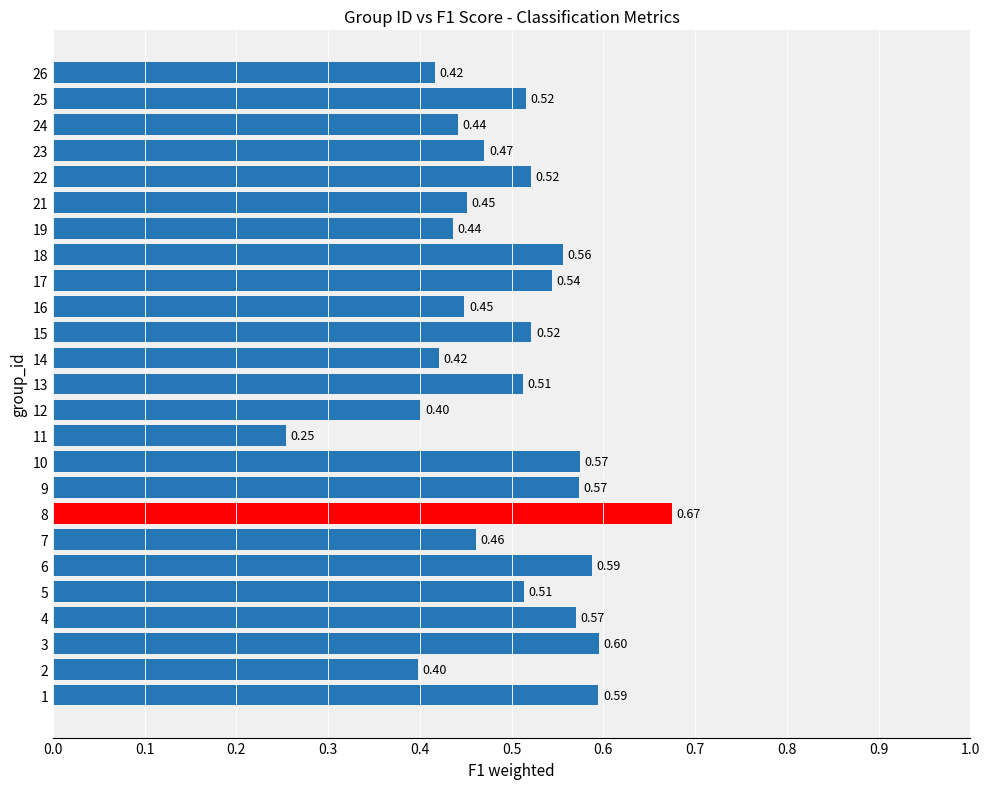

What is the difference between the maximum and minimum values?

0.4